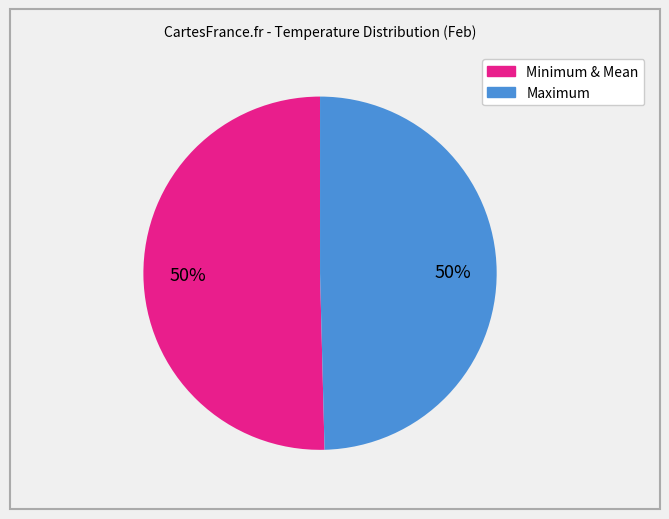

To the nearest percent, what is the average slice percentage?

50%